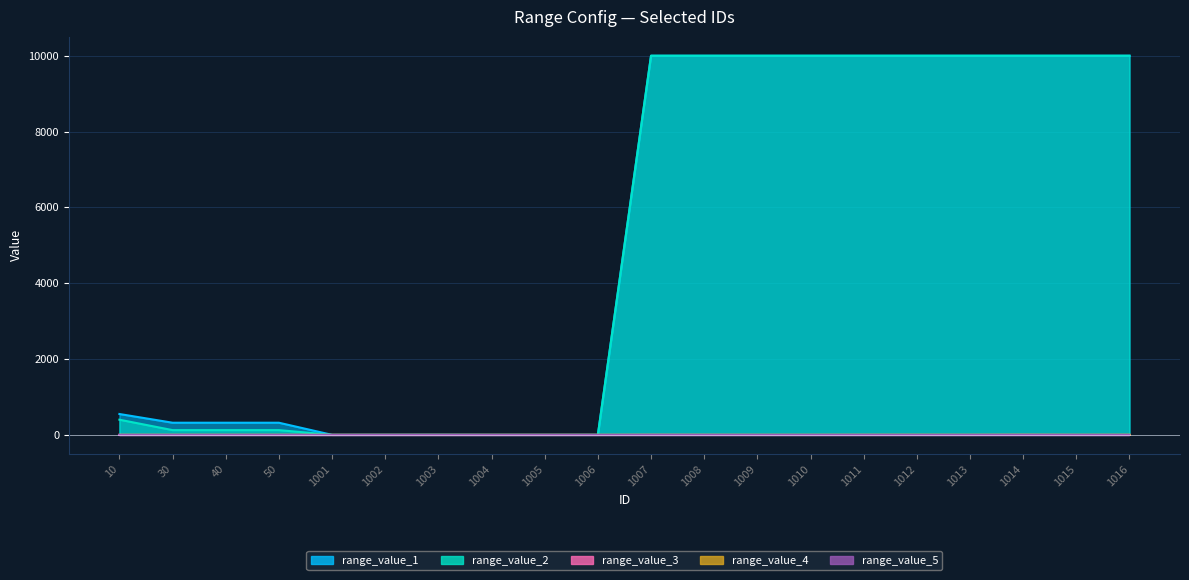

How many categories are shown in the chart?

20